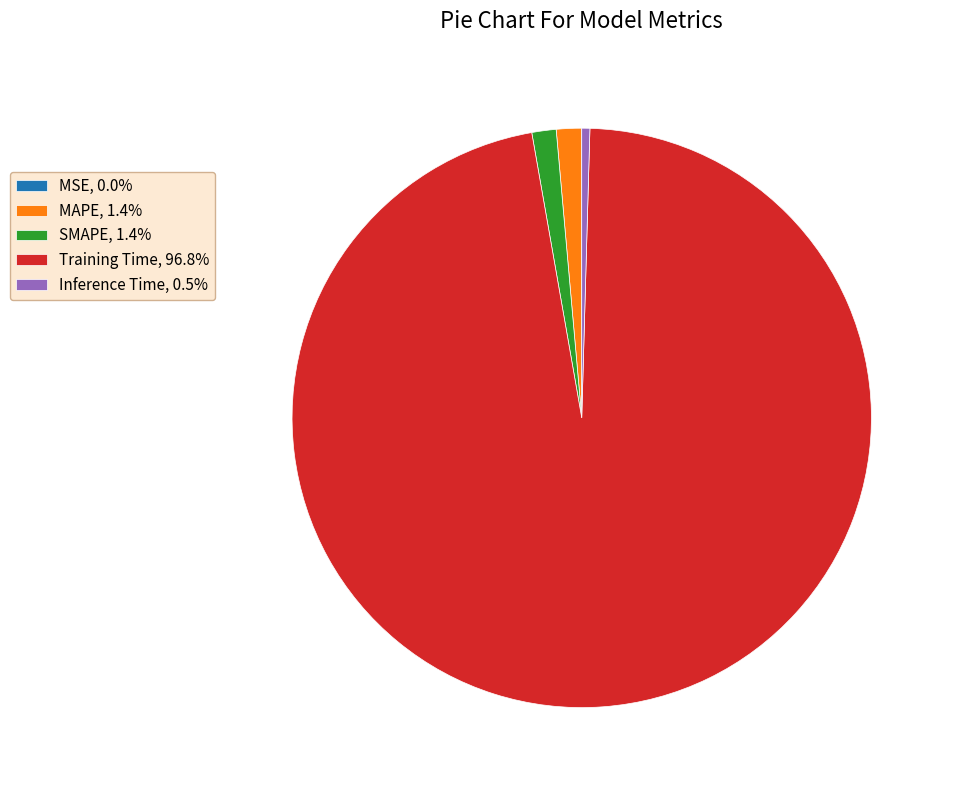

Does any single category account for the majority?

Yes